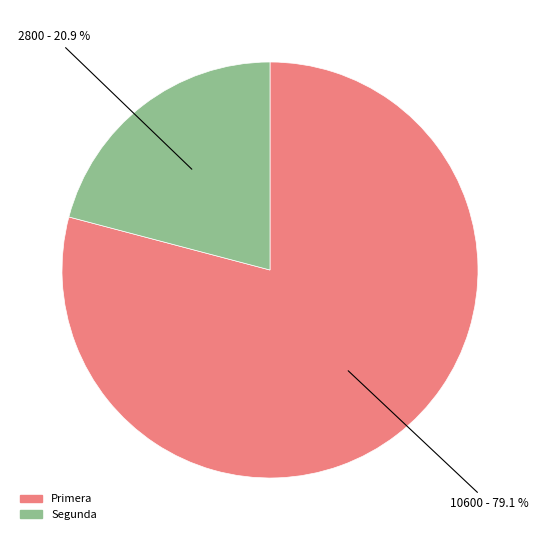

Does Primera account for over 50% of the chart?

Yes